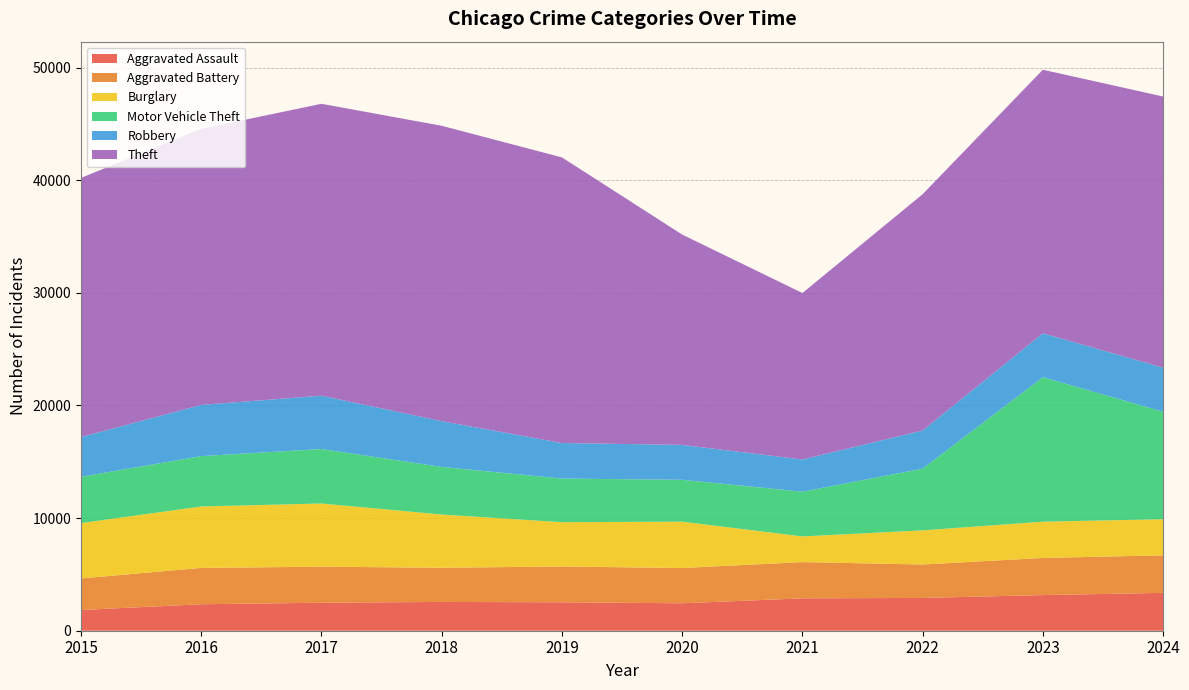

Reading right to left, extract all data points from this chart.

Aggravated Assault: 3361	3163	2911	2873	2438	2524	2555	2485	2351	1838
Aggravated Battery: 3331	3297	2968	3218	3128	3179	3034	3199	3223	2806
Burglary: 3206	3219	3030	2280	4116	3931	4725	5611	5455	4912
Motor Vehicle Theft: 9546	12828	5480	3973	3718	3875	4227	4837	4472	4110
Robbery: 3912	3902	3393	2859	3098	3154	4068	4734	4547	3532
Theft: 24069	23397	20974	14778	18672	25358	26220	25915	24506	23004